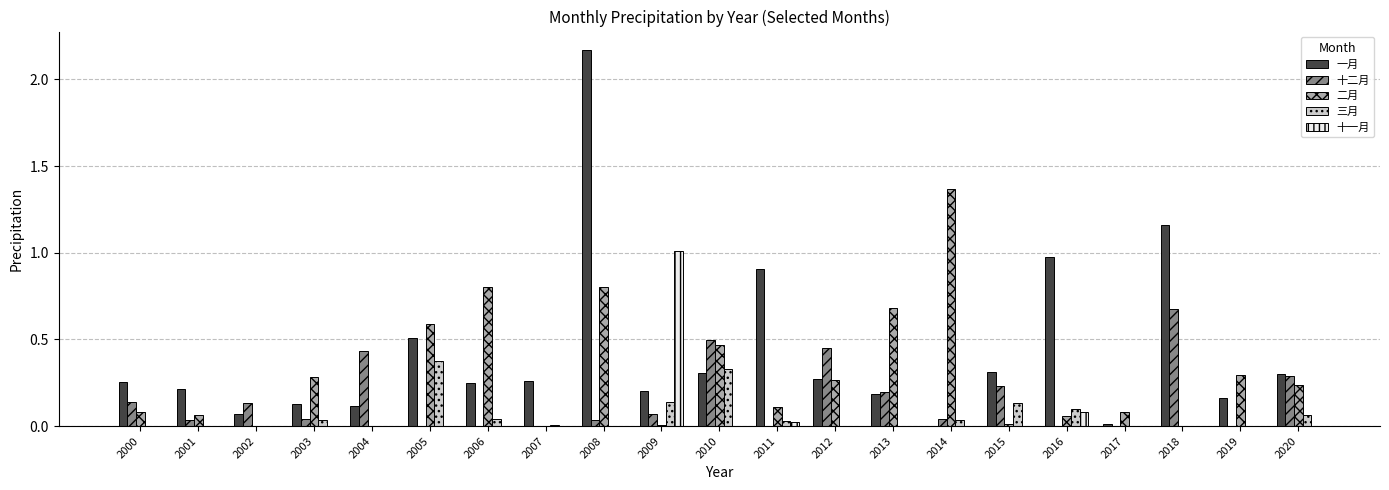

Count the number of data series in this chart.

5